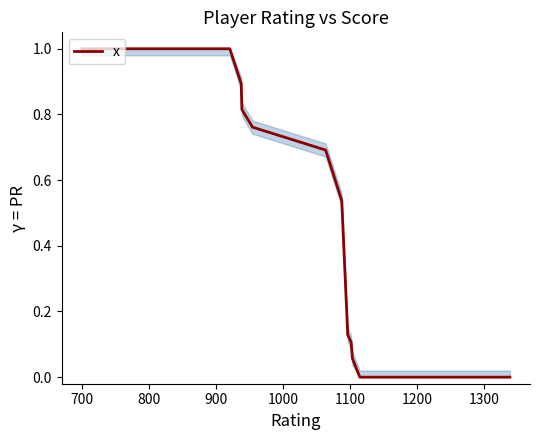

What is the maximum value shown in the chart?

1.0